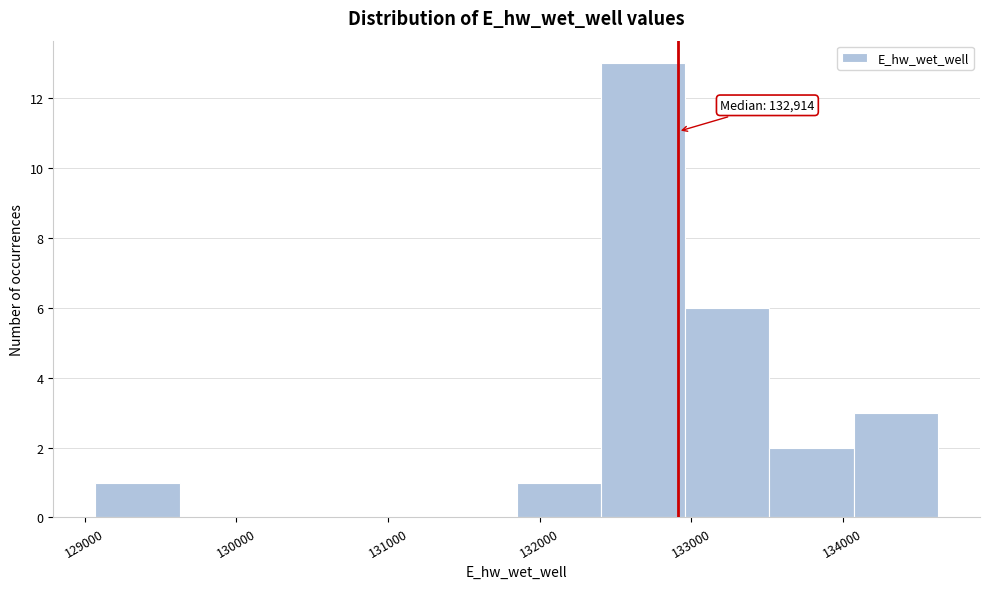

Over which range of the x-axis is the bar tallest?

132400 to 133000